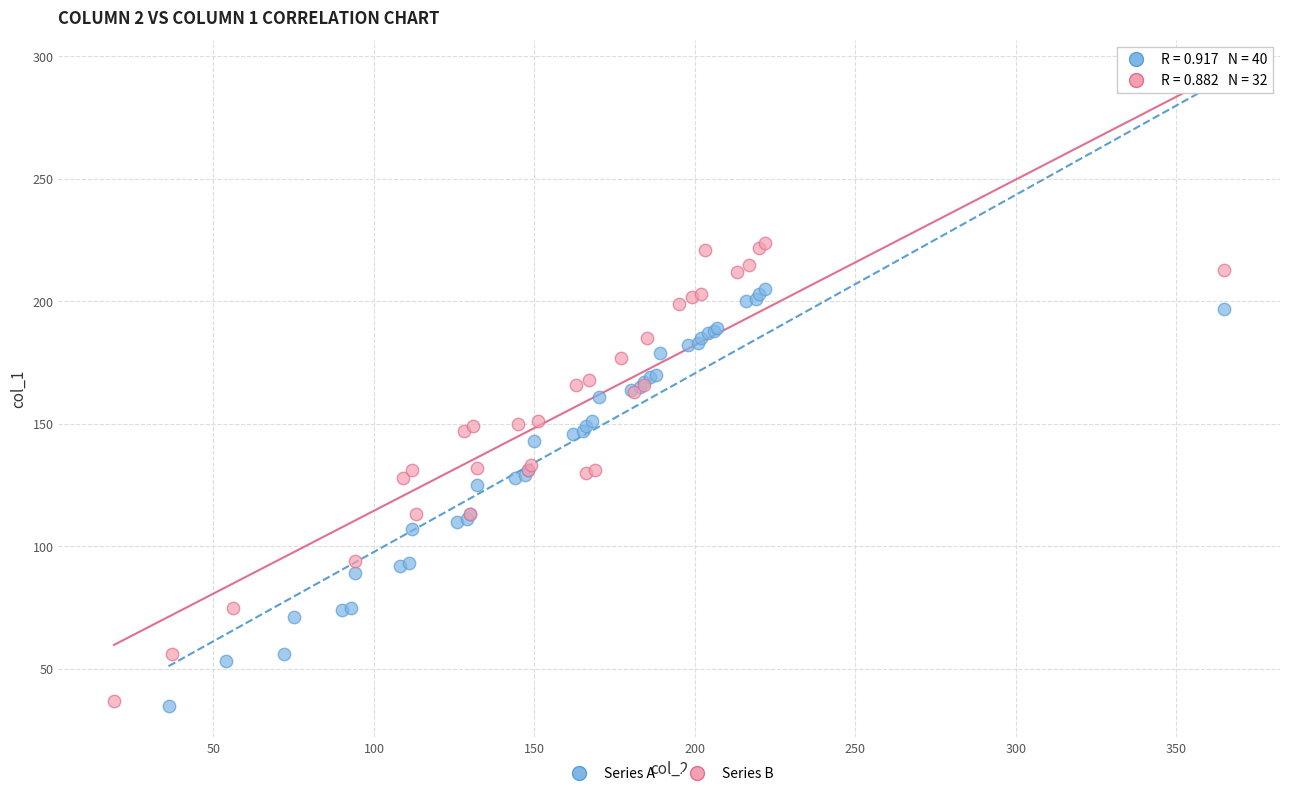

Which series contains the highest Y value?

Series B